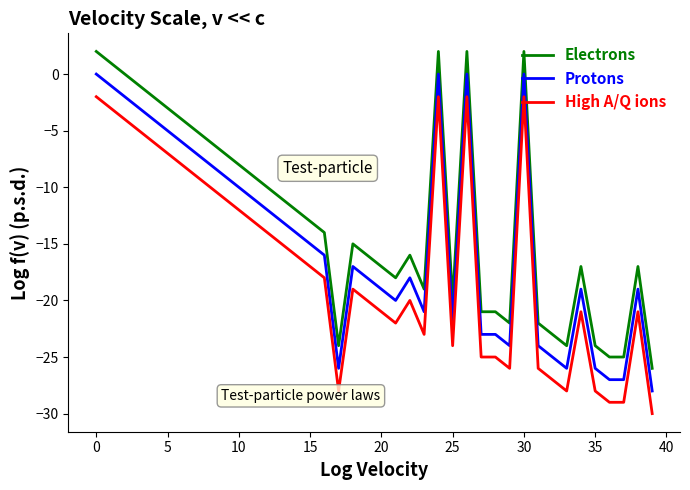

Which series has the largest total across all categories?

Electrons